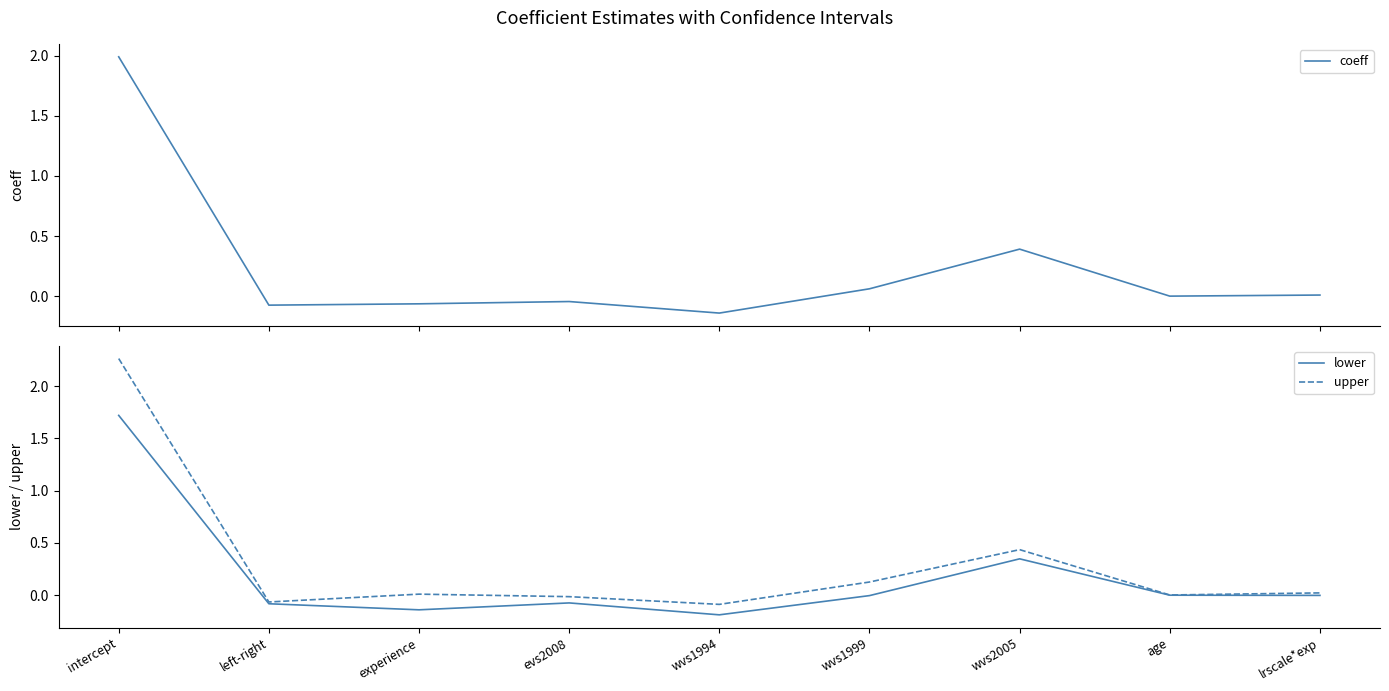

What is the lowest value of the upper series?

-0.1